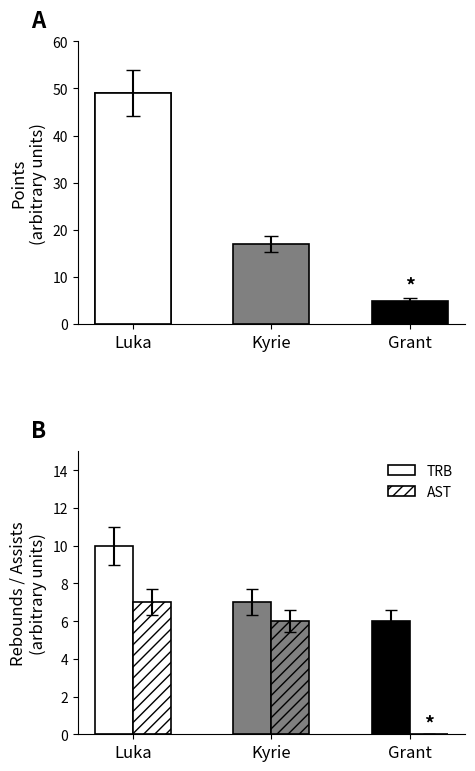

List the labels in order of TRB value, smallest first.

Grant, Kyrie, Luka